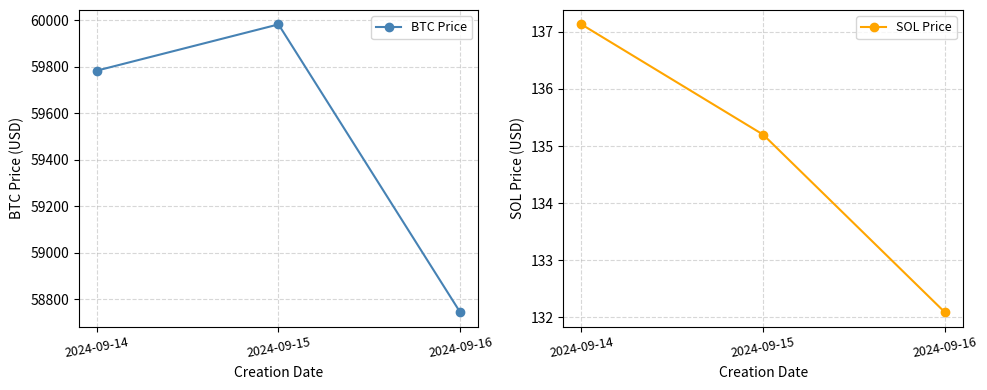

At how many categories does at least one series exceed 24868?

3